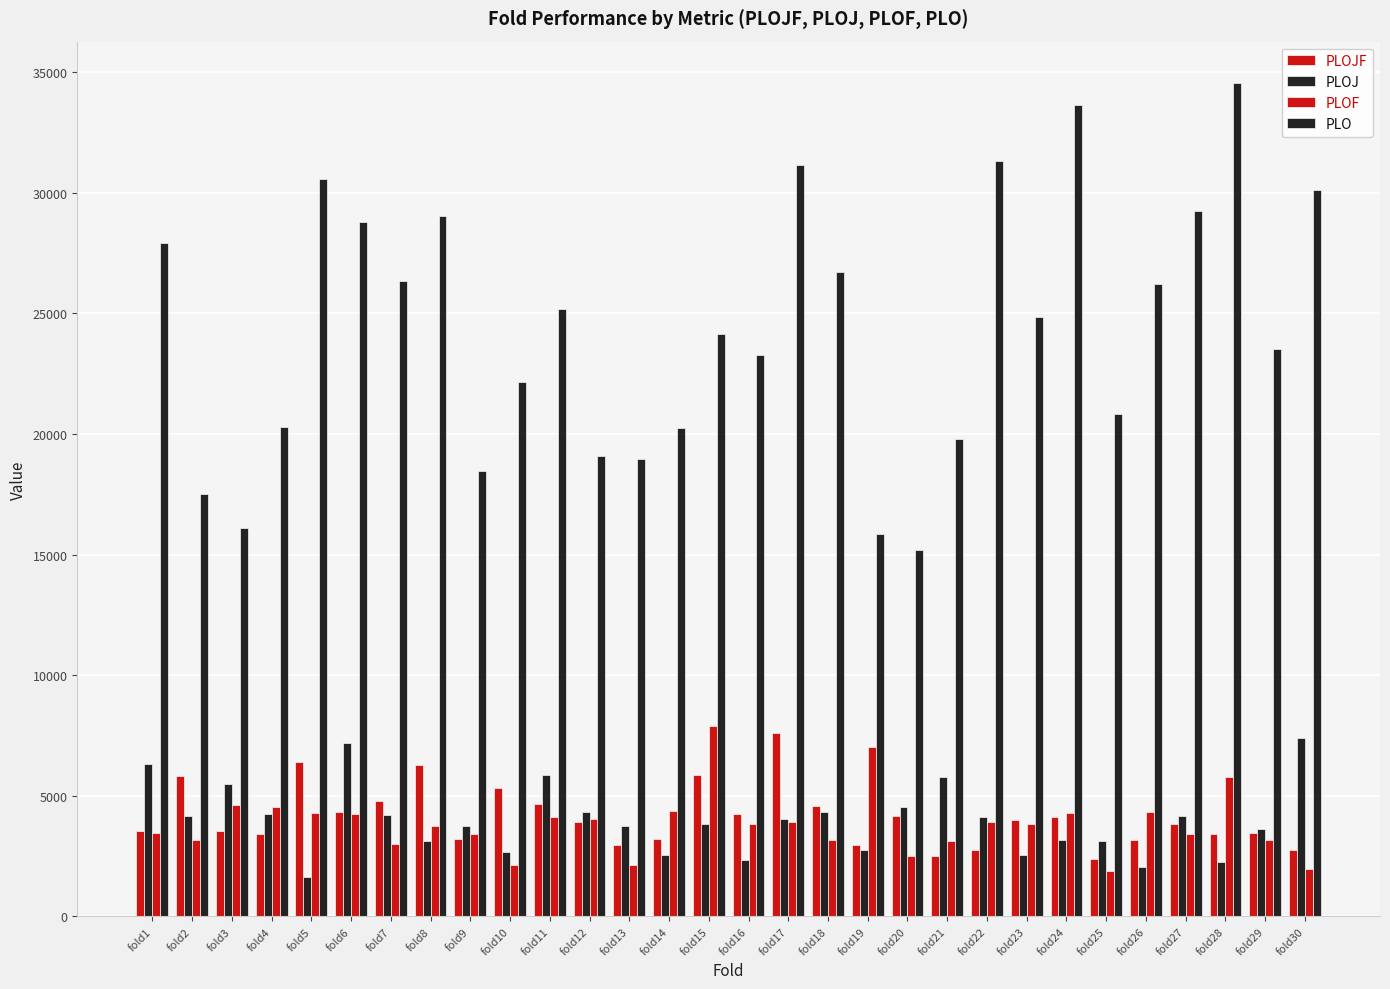

At which label does PLOJ first exceed 4044?

fold1